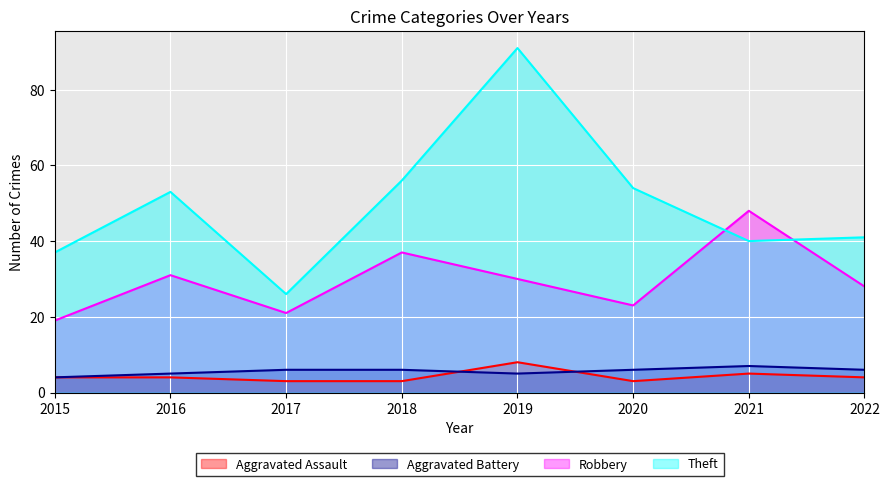

What is the difference between the highest and lowest values at 2020?

51